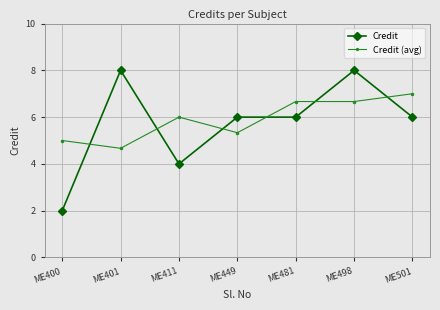

Does the chart have visible grid lines?

Yes